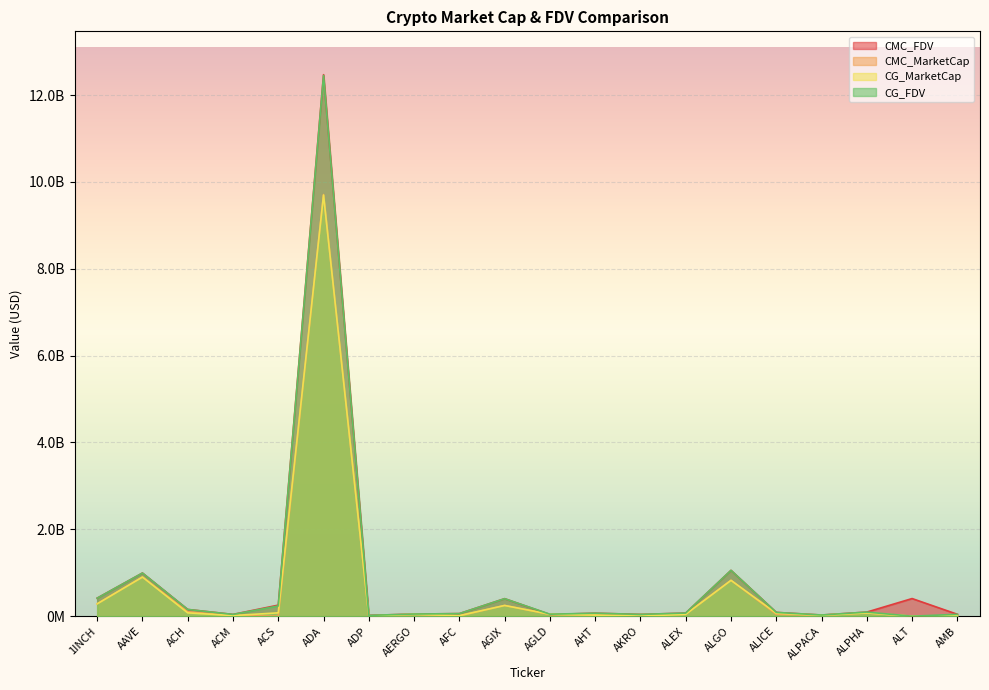

The CG_FDV series shows 14502468.5 at AGLD. True or false?

False